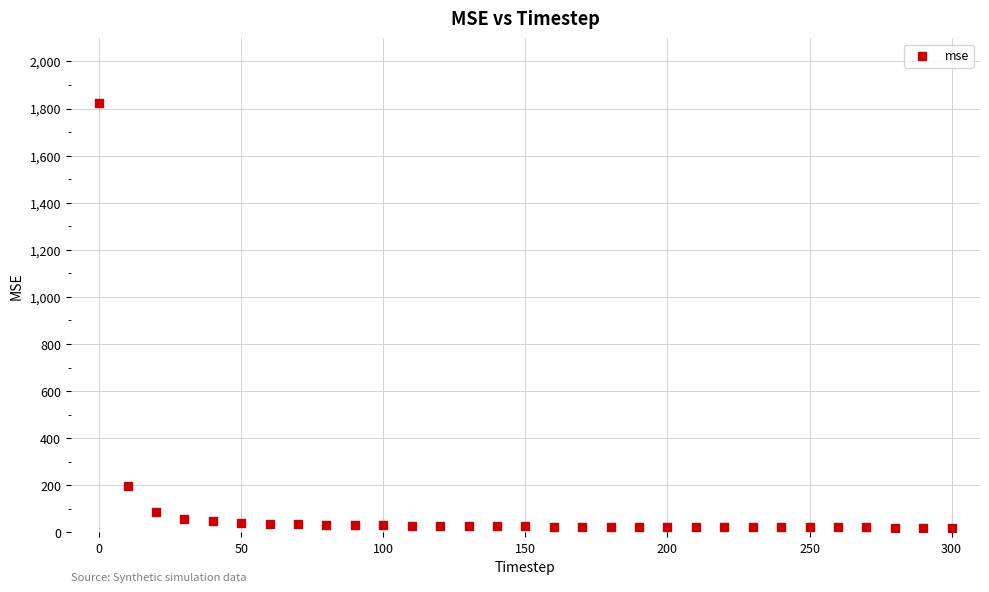

What is the range of X values (max minus min)?

300.0